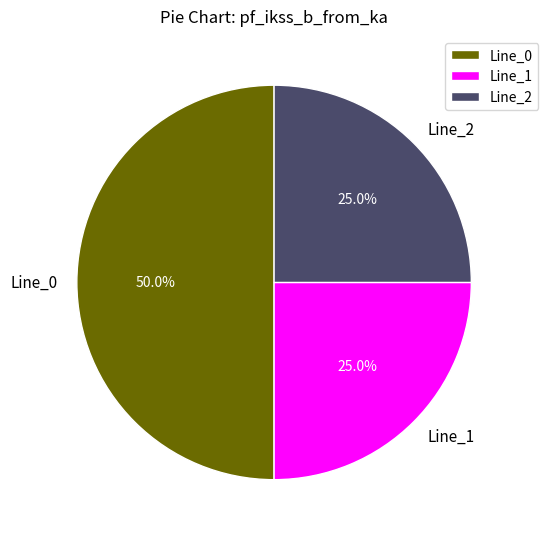

How many slices are in this pie chart?

3